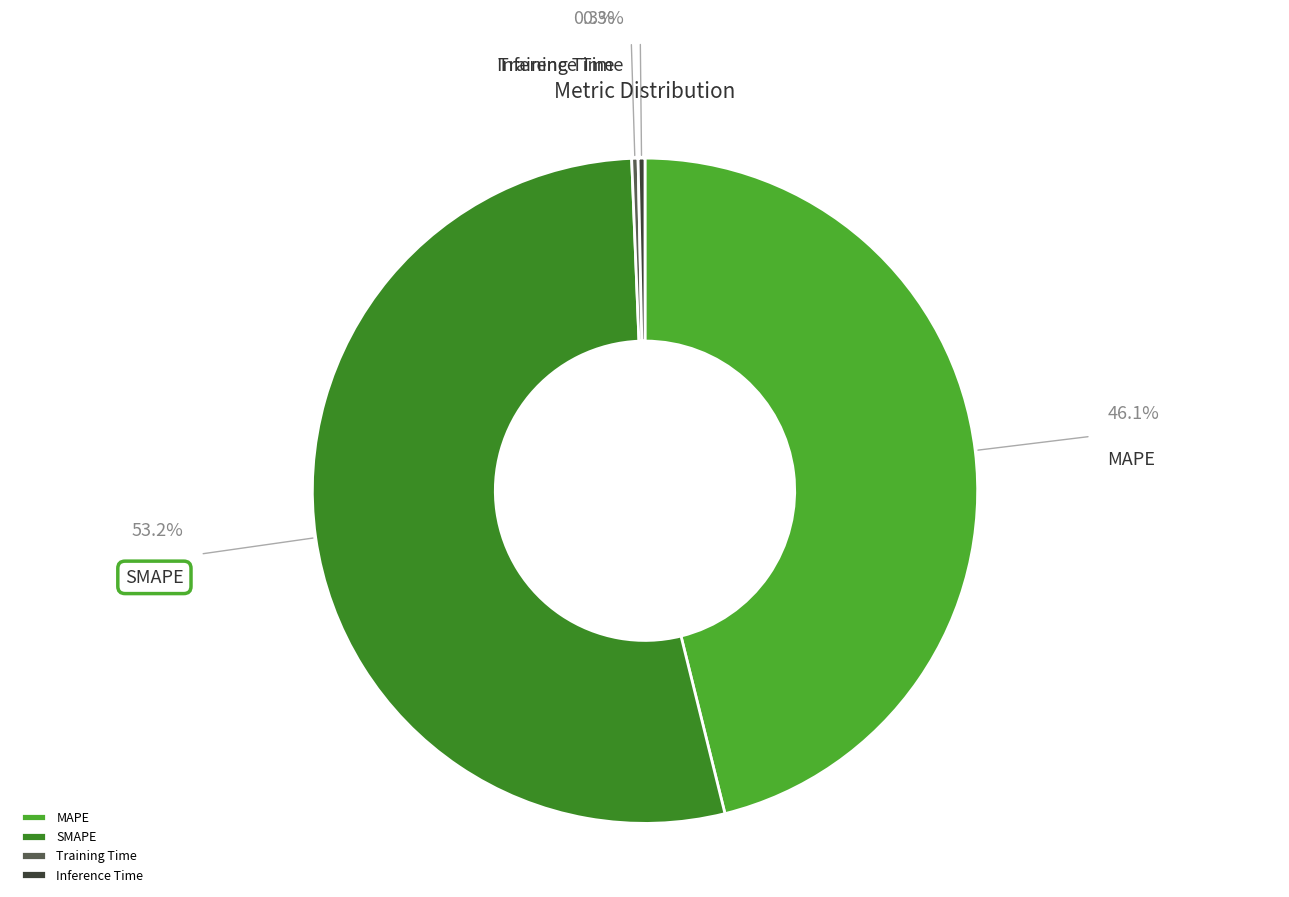

The SMAPE slice represents 53% of the pie. True or false?

True